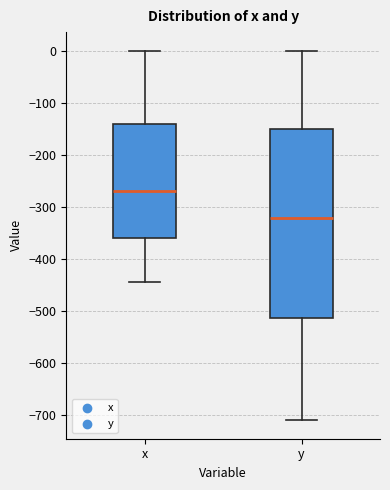

Reading left to right, transcribe this box plot: for each box, give where its median line is, the range the box spans, and where its two whiskers end, as read against the y-axis. The values are not printed on the chart, so give them approximately, as read against the axis.

x: median -270, box -360 to -140, whiskers -440 to 0
y: median -320, box -510 to -150, whiskers -710 to 0